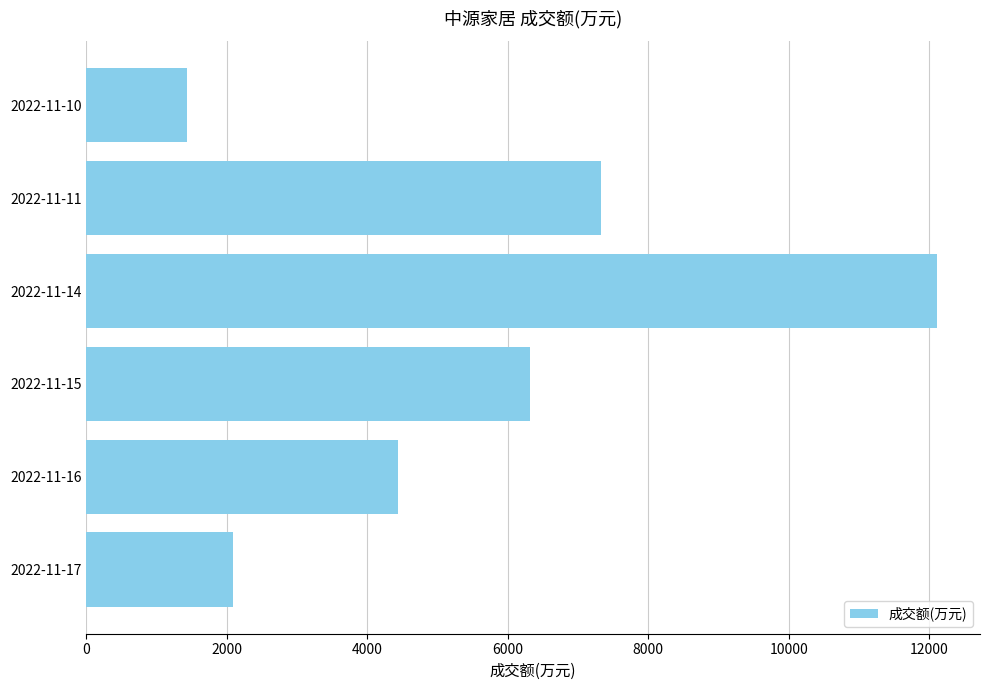

Rank the categories by value from highest to lowest.

2022-11-14, 2022-11-11, 2022-11-15, 2022-11-16, 2022-11-17, 2022-11-10